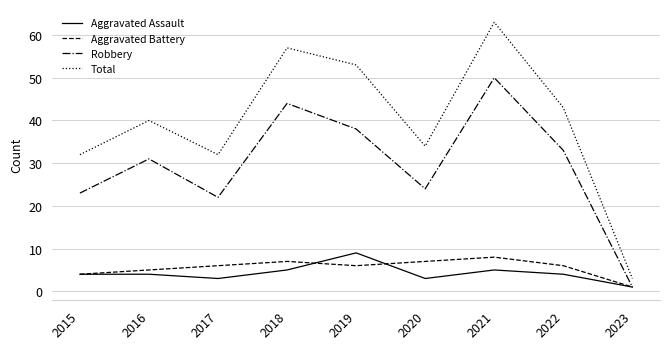

What is the approximate value of Robbery at 2021?

50